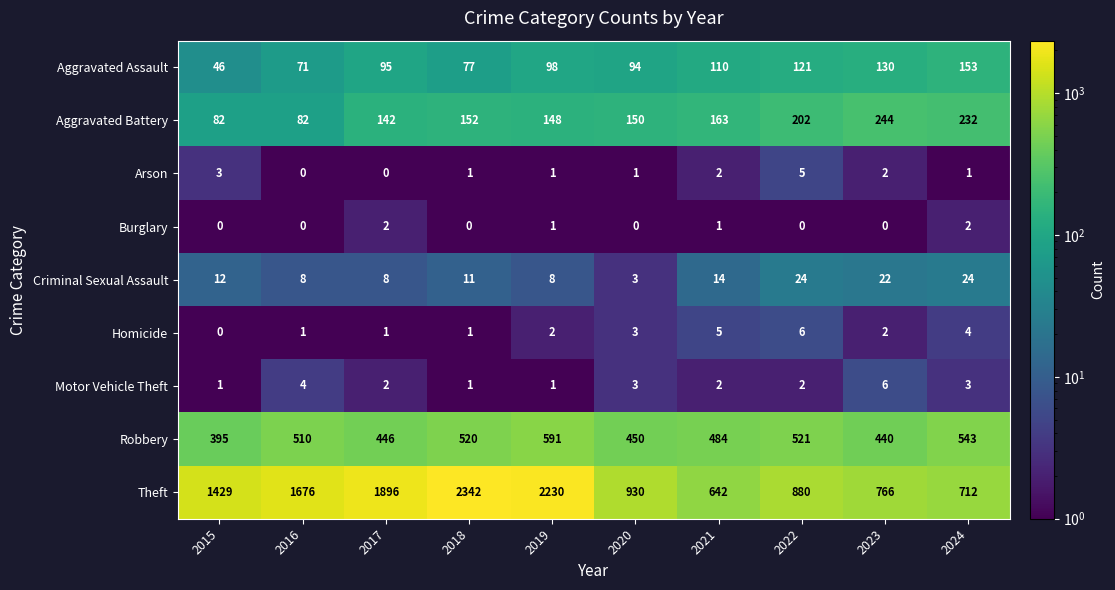

At 2024, list the series in order from smallest to largest.

Arson, Burglary, Motor Vehicle Theft, Homicide, Criminal Sexual Assault, Aggravated Assault, Aggravated Battery, Robbery, Theft